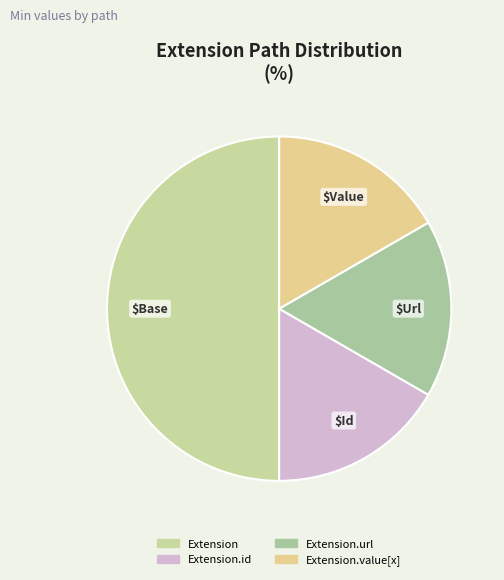

How many segments does this pie chart have?

4